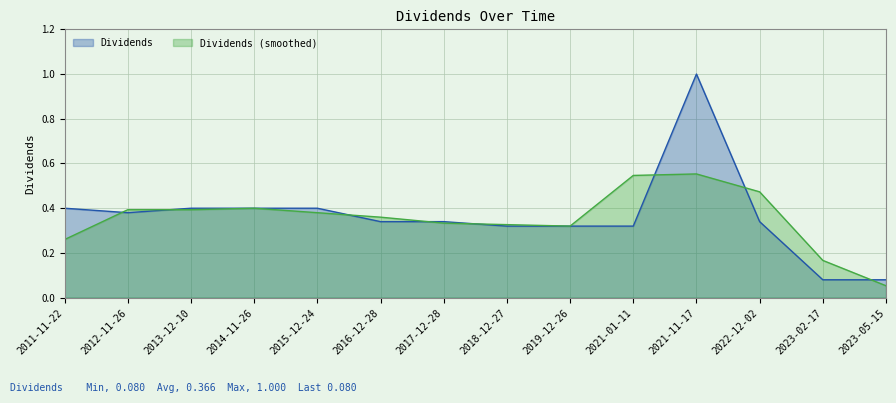

List the labels in order of value, largest first.

2021-11-17, 2011-11-22, 2013-12-10, 2014-11-26, 2015-12-24, 2012-11-26, 2016-12-28, 2017-12-28, 2022-12-02, 2018-12-27, 2019-12-26, 2021-01-11, 2023-02-17, 2023-05-15